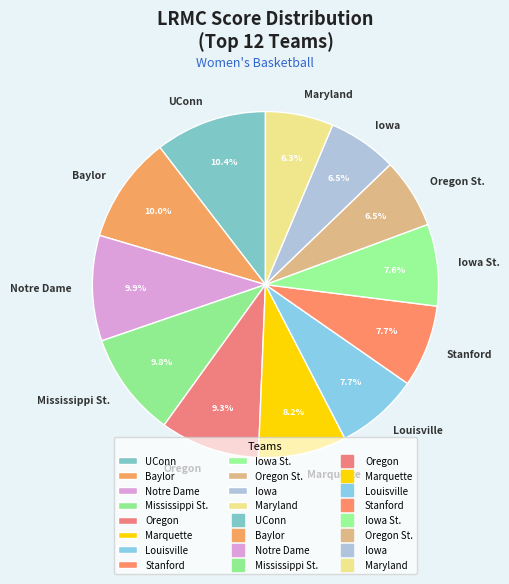

Is the sum of Iowa and Louisville greater than half?

No